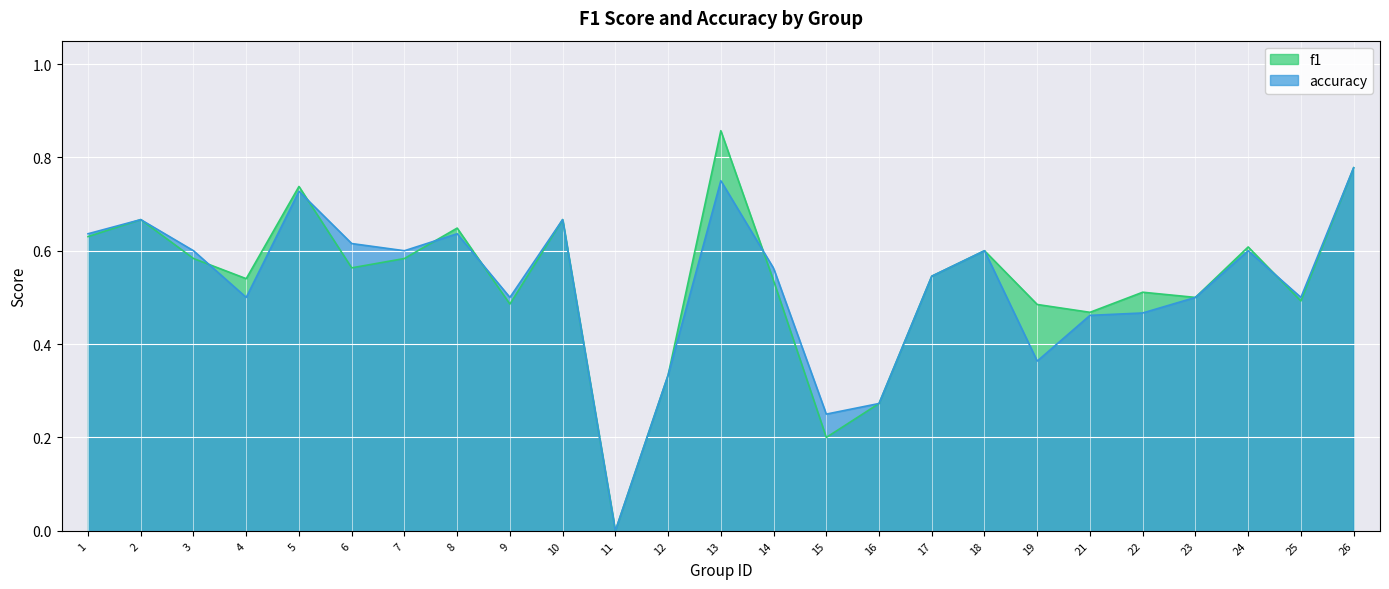

Is the value of f1 at 3 greater than the value of accuracy at 25?

Yes